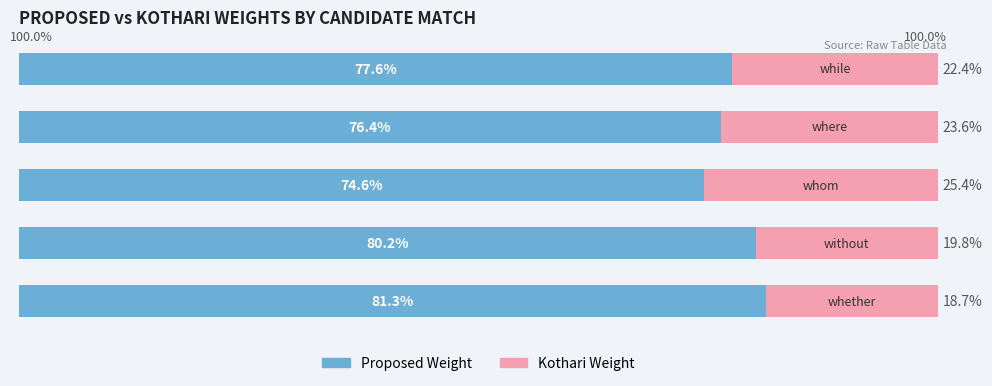

What are all the series names shown in the legend?

Proposed Weight, Kothari Weight